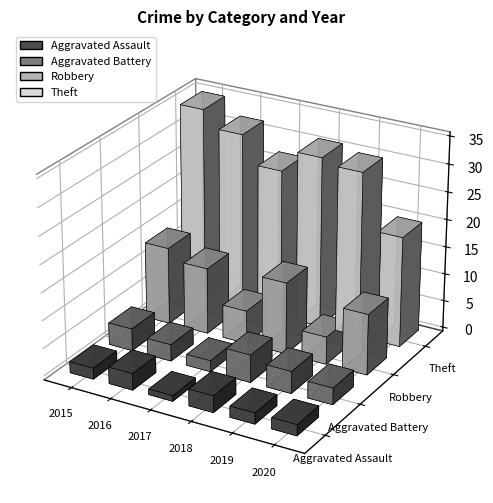

What is the maximum value shown in the chart?

35